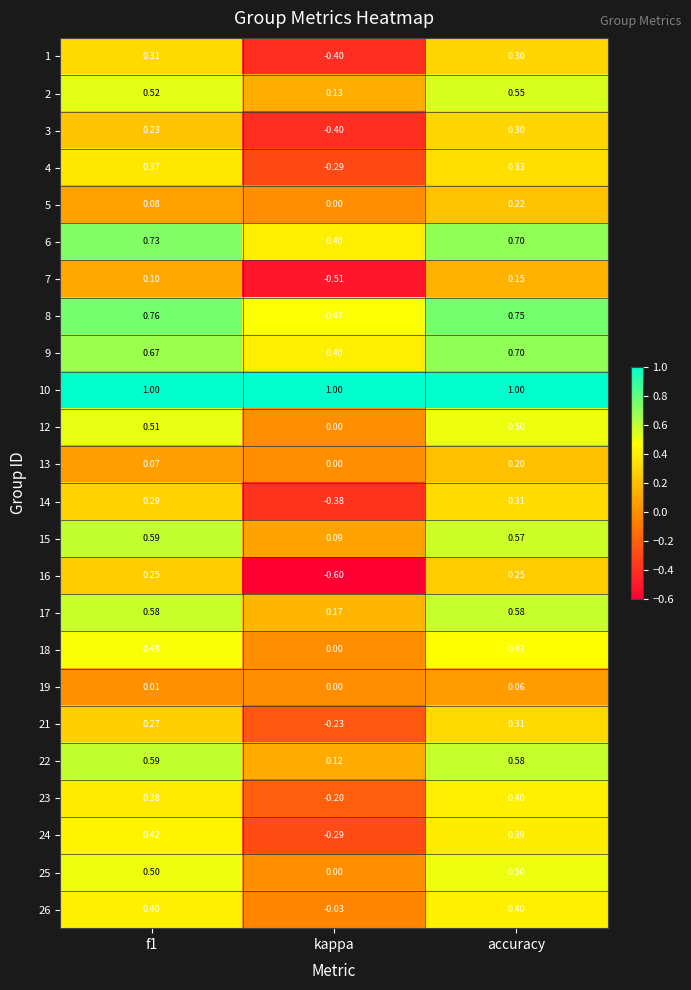

Where is 22 nearest to the value 0?

kappa